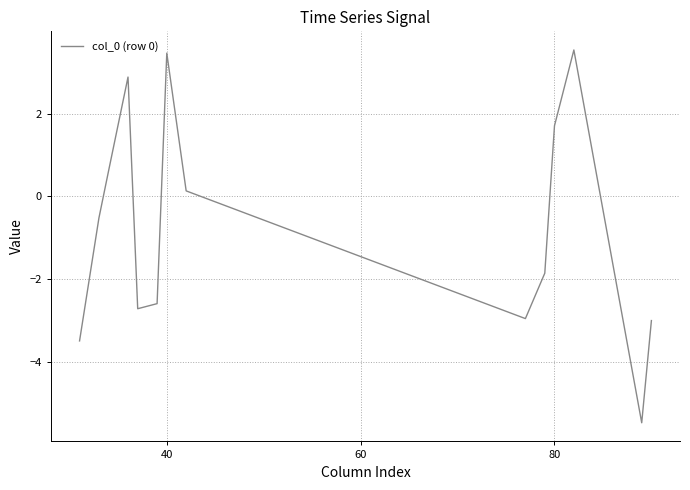

What is the smallest value displayed?

-5.5